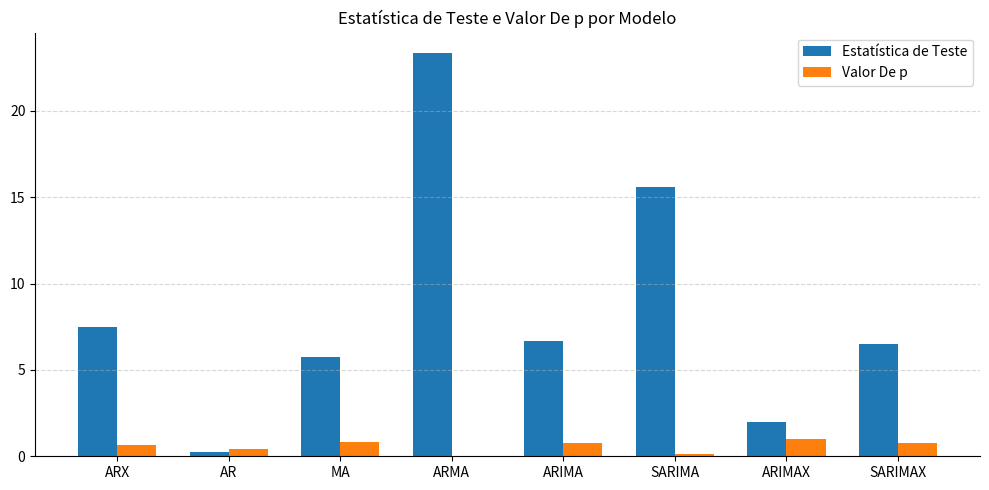

True or false: Estatística de Teste has a value of 21.5 at SARIMA.

False